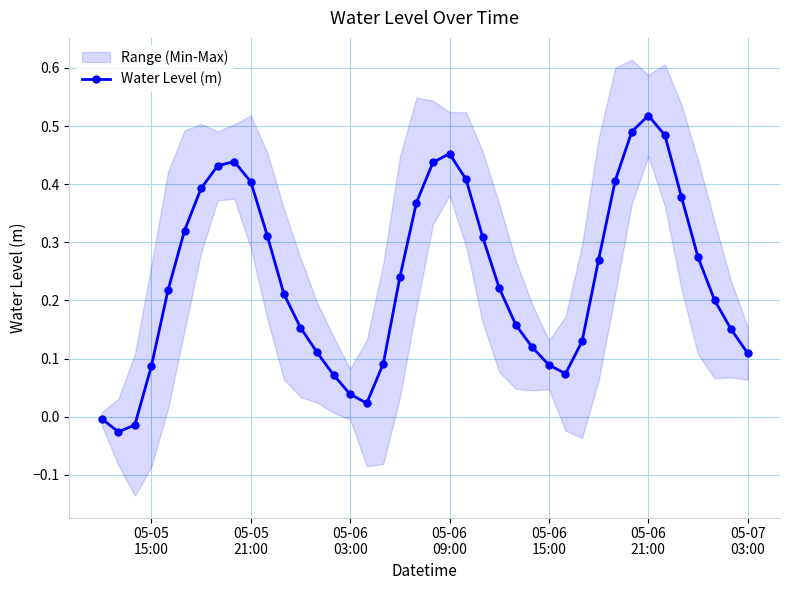

True or false: there are more than 0 points higher than both neighbors.

True